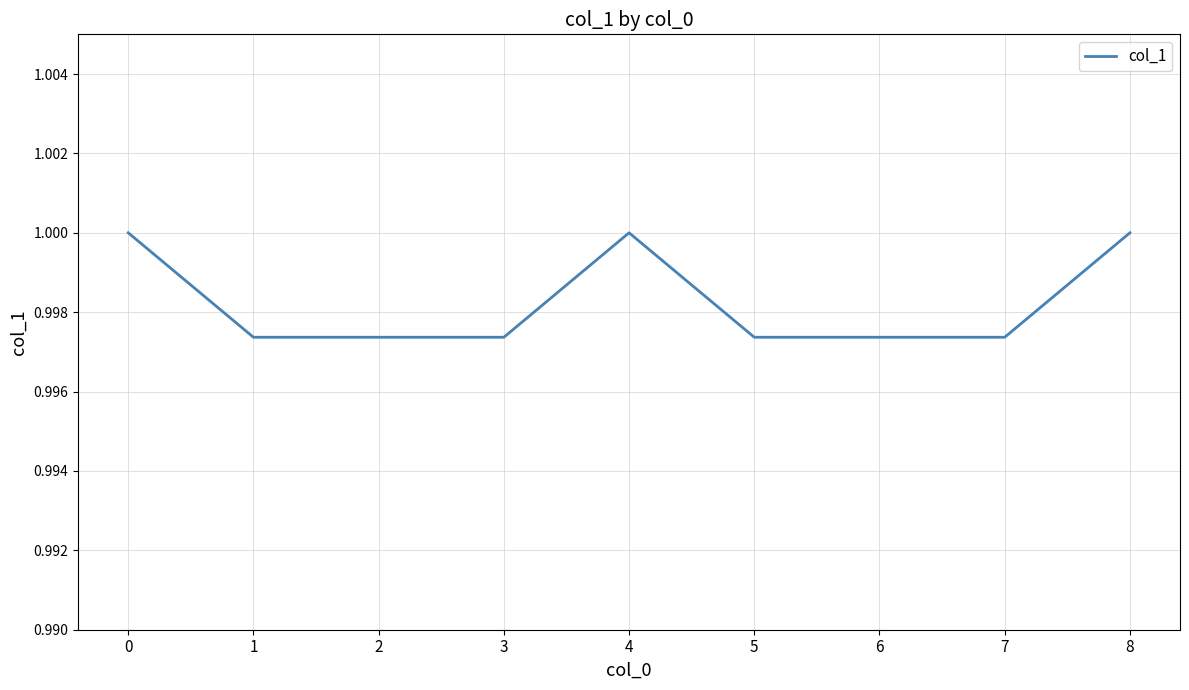

The value at 5 is 1.0. True or false?

True